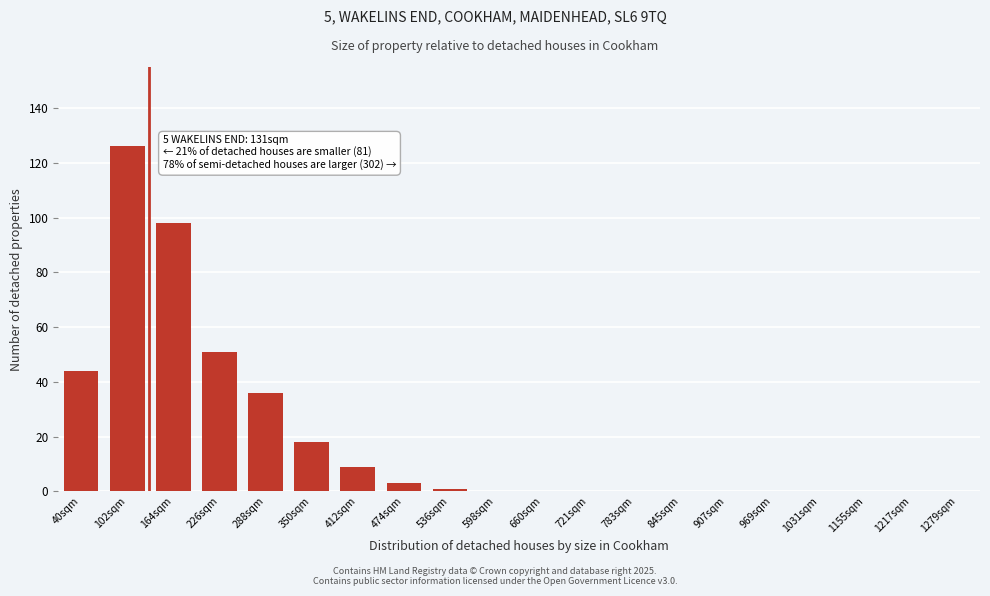

Reading right to left, list all the values displayed in this chart.

1279sqm=0	1217sqm=0	1155sqm=0	1031sqm=0	969sqm=0	907sqm=0	845sqm=0	783sqm=0	721sqm=0	660sqm=0	598sqm=0	536sqm=1	474sqm=3	412sqm=9	350sqm=18	288sqm=36	226sqm=51	164sqm=98	102sqm=126	40sqm=44